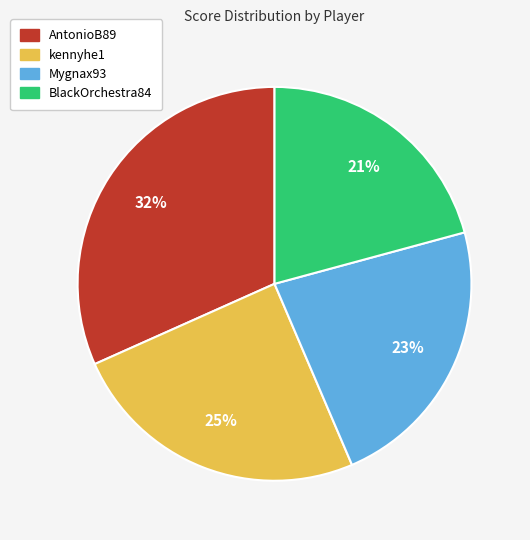

Between Mygnax93 and AntonioB89, which is larger?

AntonioB89